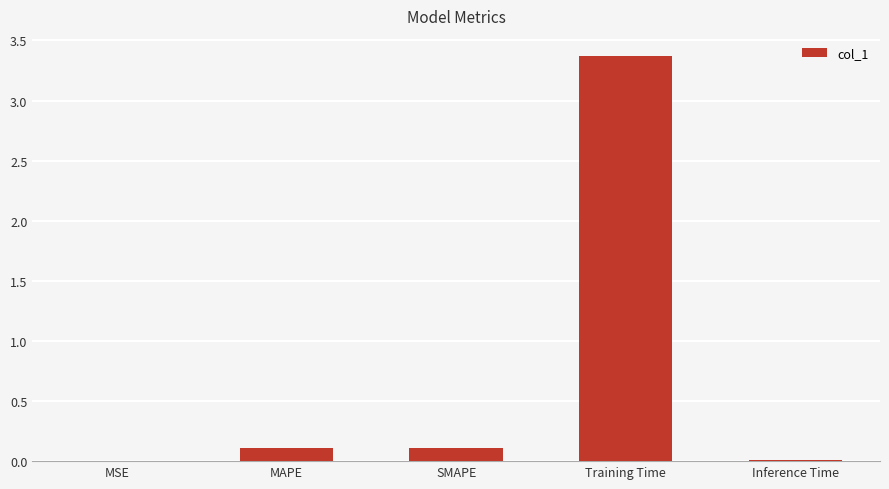

Which category has the highest value across all series?

Training Time